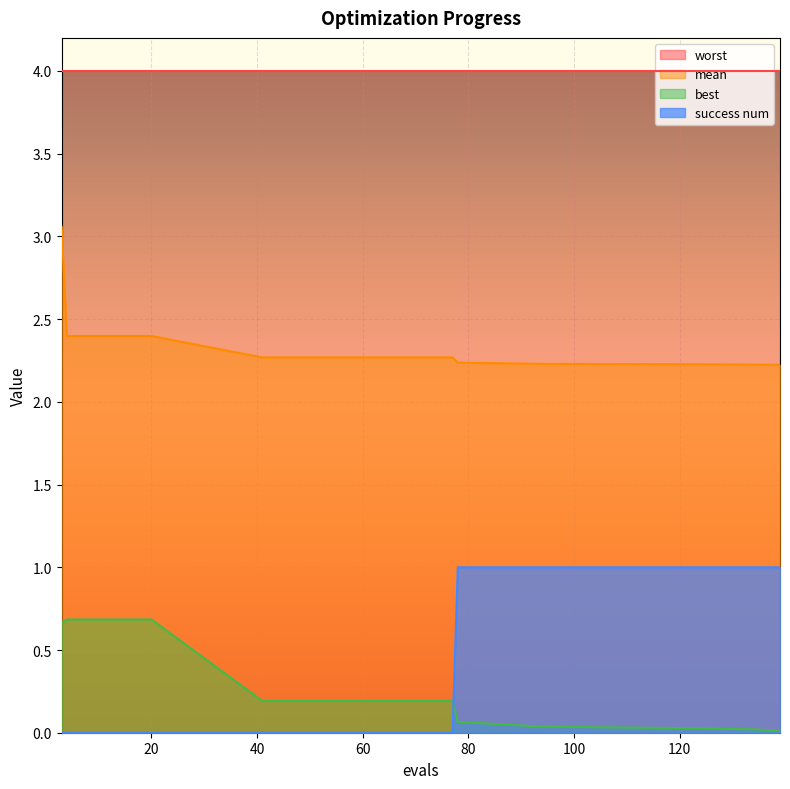

At how many categories does at least one series exceed 1?

16